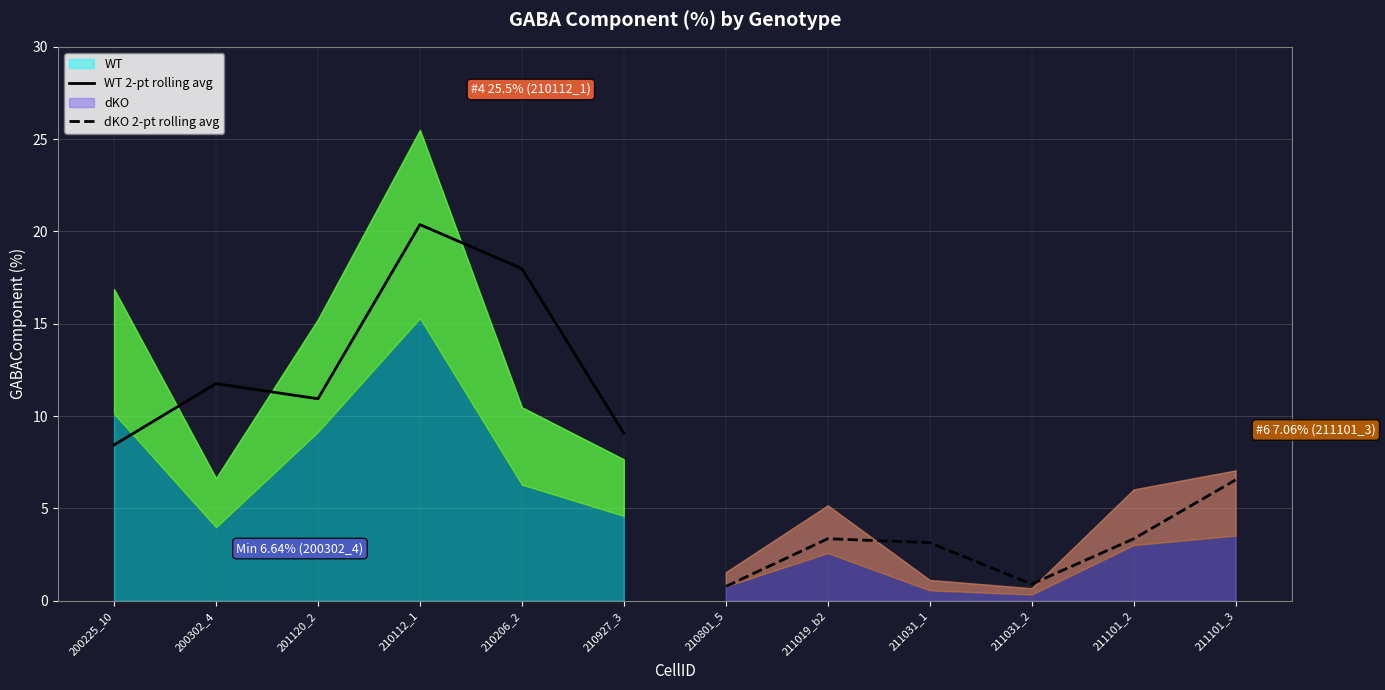

The value of dKO 2-pt rolling avg at 211031_2 is 0.9. True or false?

True